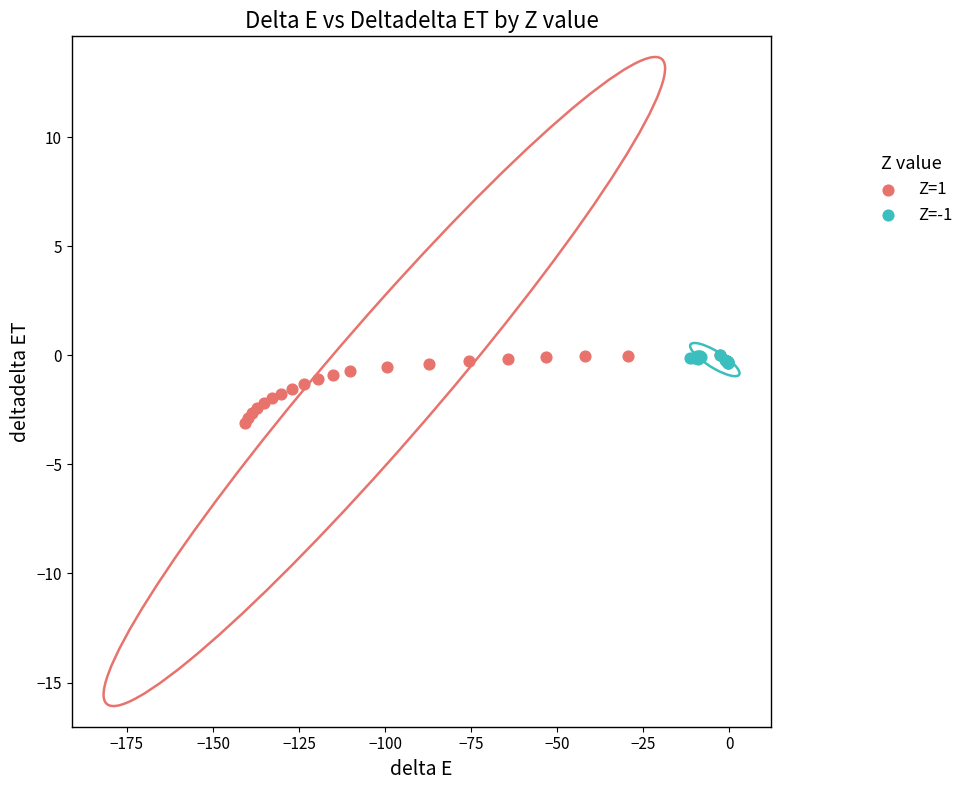

Which series contains the lowest Y value?

Z=1